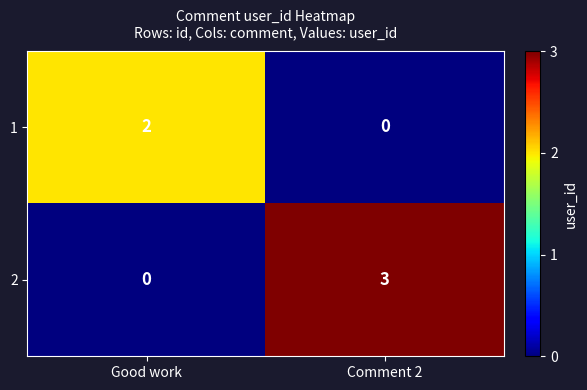

How many data points does each series have?

2